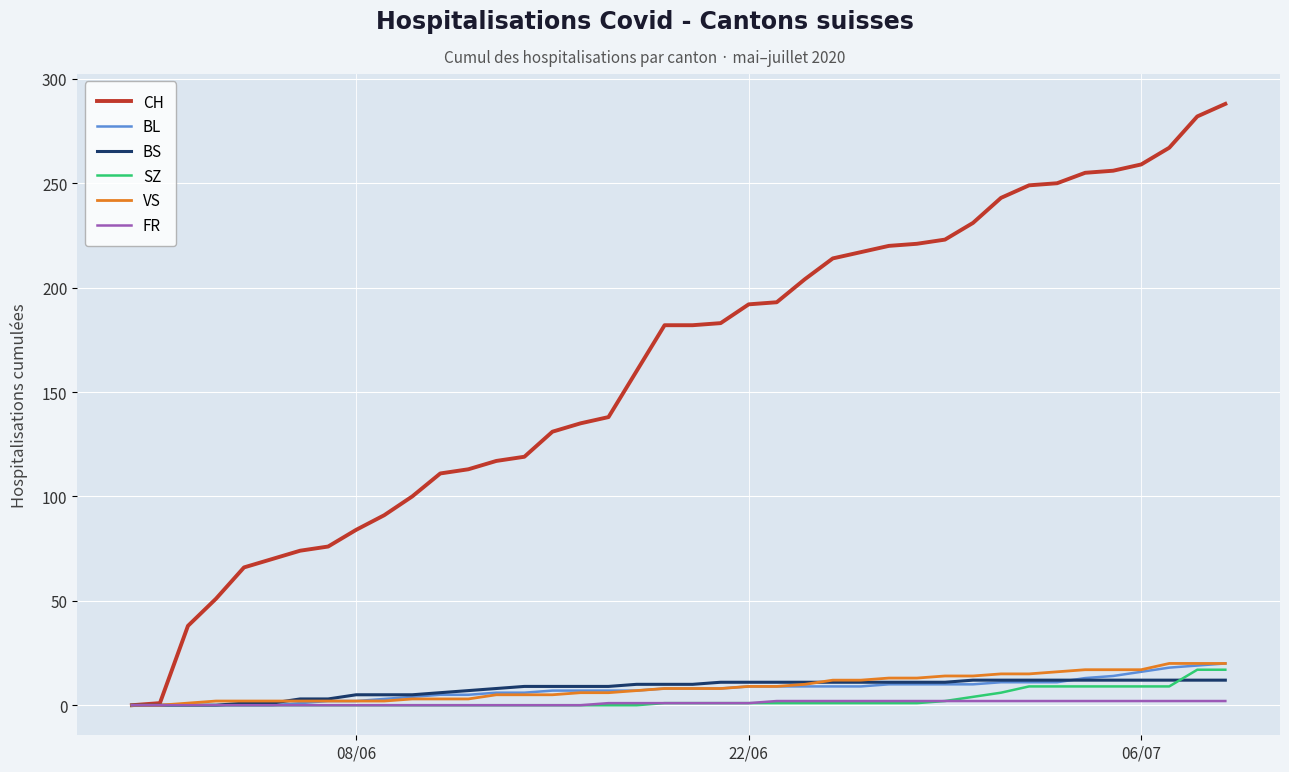

What is the greatest value displayed?

288